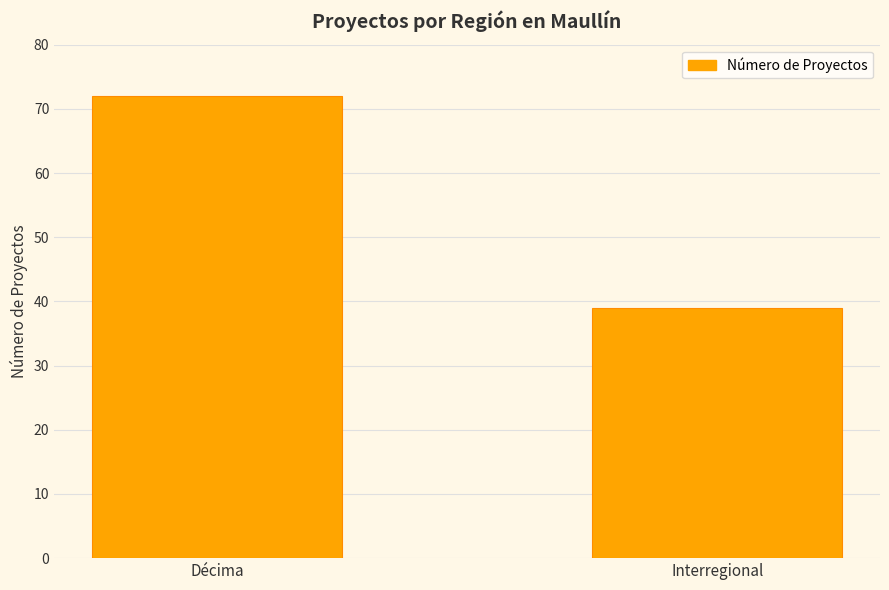

Reading right to left, list all the values displayed in this chart.

39	72